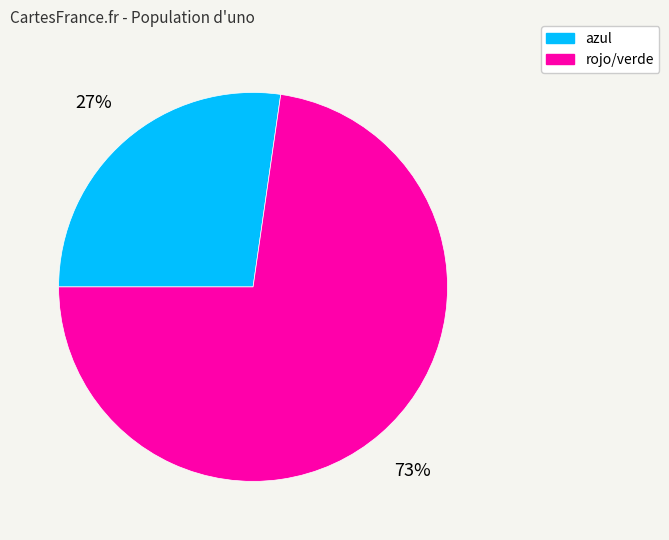

Is there a majority slice in this chart?

Yes